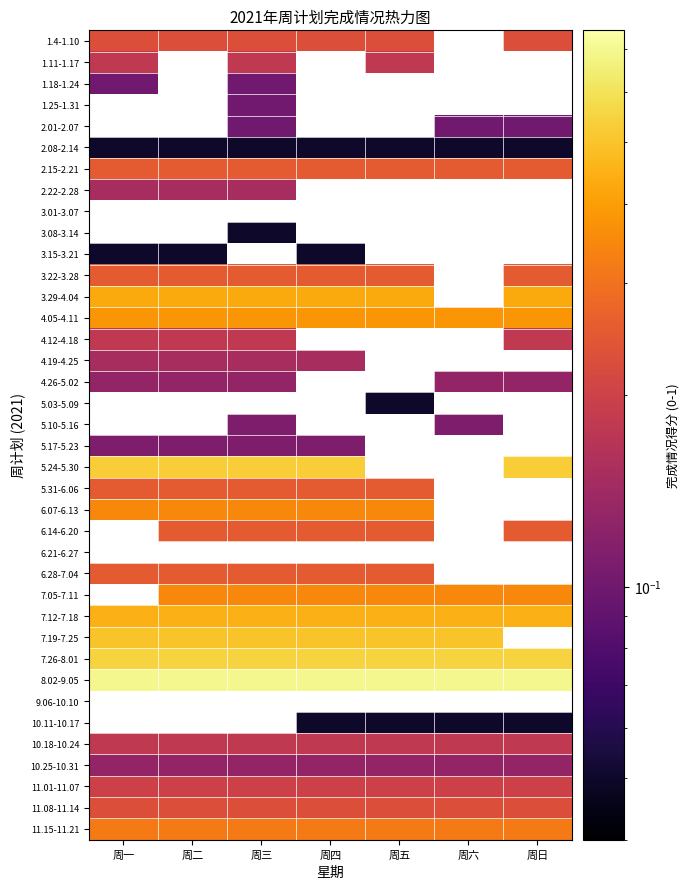

True or false: 7.26-8.01 has a value of 0.6 at 周四.

True